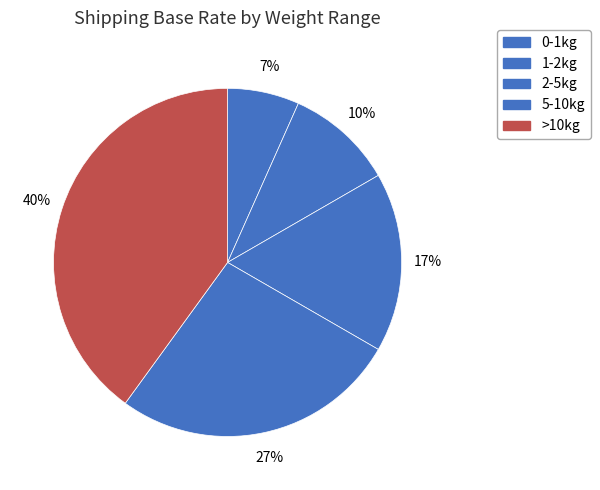

Which slice is the largest?

>10kg